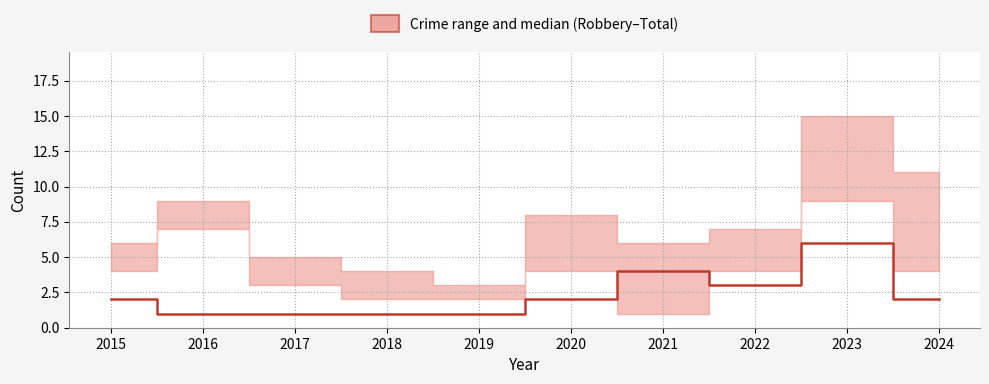

List the labels in order of value, smallest first.

2016, 2017, 2018, 2019, 2015, 2020, 2024, 2022, 2021, 2023